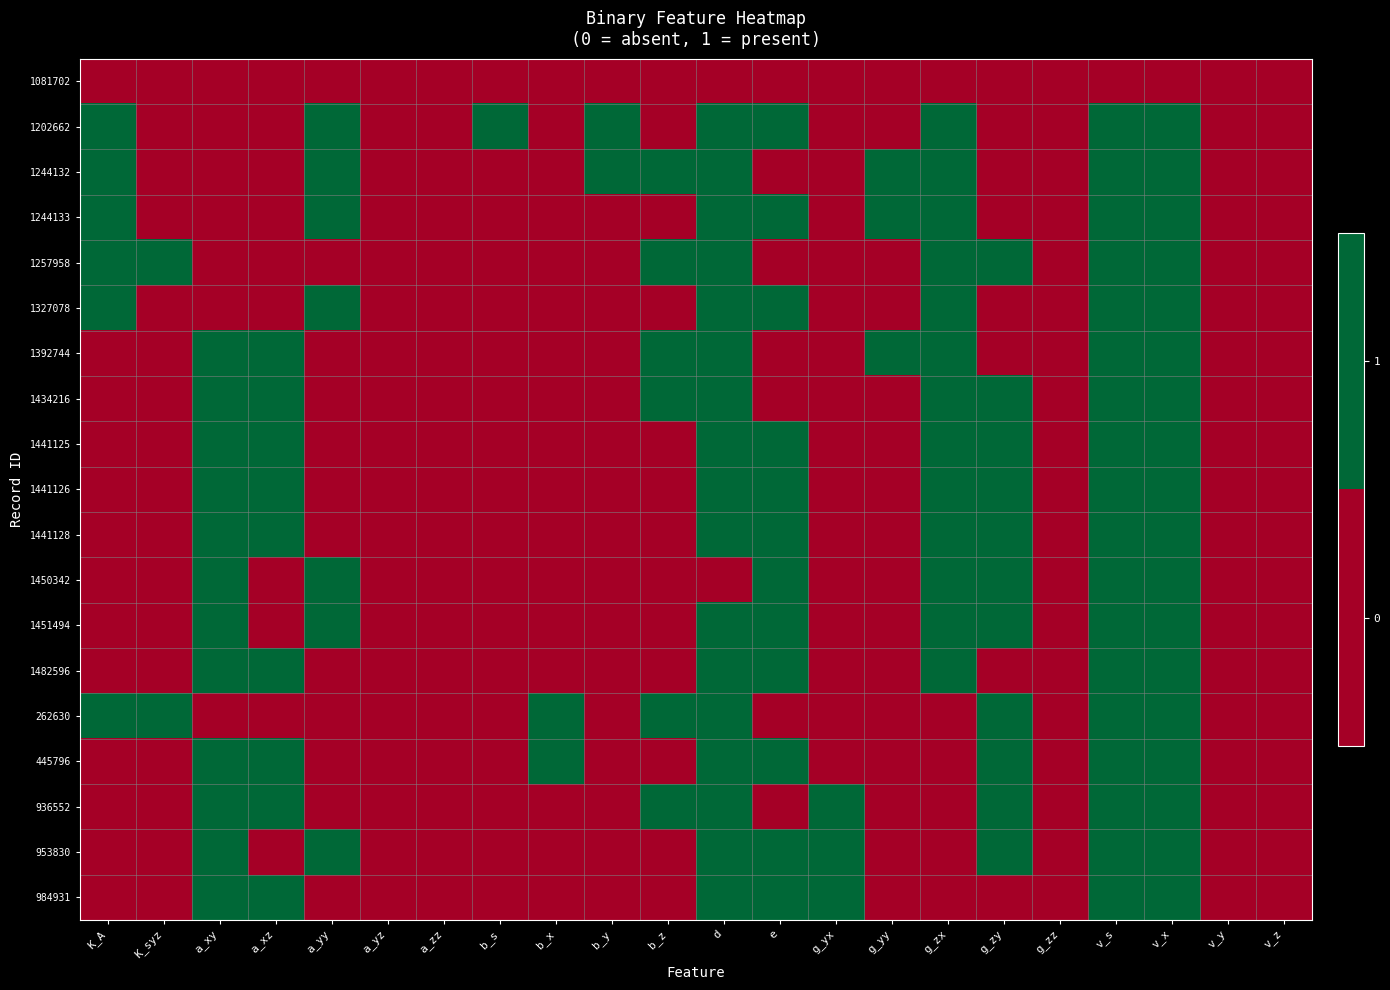

Reading left to right, extract all data points from this chart.

1081702: K_A=0	K_syz=0	a_xy=0	a_xz=0	a_yy=0	a_yz=0	a_zz=0	b_s=0	b_x=0	b_y=0	b_z=0	d=0	e=0	g_yx=0	g_yy=0	g_zx=0	g_zy=0	g_zz=0	v_s=0	v_x=0	v_y=0	v_z=0
1202662: K_A=1	K_syz=0	a_xy=0	a_xz=0	a_yy=1	a_yz=0	a_zz=0	b_s=1	b_x=0	b_y=1	b_z=0	d=1	e=1	g_yx=0	g_yy=0	g_zx=1	g_zy=0	g_zz=0	v_s=1	v_x=1	v_y=0	v_z=0
1244132: K_A=1	K_syz=0	a_xy=0	a_xz=0	a_yy=1	a_yz=0	a_zz=0	b_s=0	b_x=0	b_y=1	b_z=1	d=1	e=0	g_yx=0	g_yy=1	g_zx=1	g_zy=0	g_zz=0	v_s=1	v_x=1	v_y=0	v_z=0
1244133: K_A=1	K_syz=0	a_xy=0	a_xz=0	a_yy=1	a_yz=0	a_zz=0	b_s=0	b_x=0	b_y=0	b_z=0	d=1	e=1	g_yx=0	g_yy=1	g_zx=1	g_zy=0	g_zz=0	v_s=1	v_x=1	v_y=0	v_z=0
1257958: K_A=1	K_syz=1	a_xy=0	a_xz=0	a_yy=0	a_yz=0	a_zz=0	b_s=0	b_x=0	b_y=0	b_z=1	d=1	e=0	g_yx=0	g_yy=0	g_zx=1	g_zy=1	g_zz=0	v_s=1	v_x=1	v_y=0	v_z=0
1327078: K_A=1	K_syz=0	a_xy=0	a_xz=0	a_yy=1	a_yz=0	a_zz=0	b_s=0	b_x=0	b_y=0	b_z=0	d=1	e=1	g_yx=0	g_yy=0	g_zx=1	g_zy=0	g_zz=0	v_s=1	v_x=1	v_y=0	v_z=0
1392744: K_A=0	K_syz=0	a_xy=1	a_xz=1	a_yy=0	a_yz=0	a_zz=0	b_s=0	b_x=0	b_y=0	b_z=1	d=1	e=0	g_yx=0	g_yy=1	g_zx=1	g_zy=0	g_zz=0	v_s=1	v_x=1	v_y=0	v_z=0
1434216: K_A=0	K_syz=0	a_xy=1	a_xz=1	a_yy=0	a_yz=0	a_zz=0	b_s=0	b_x=0	b_y=0	b_z=1	d=1	e=0	g_yx=0	g_yy=0	g_zx=1	g_zy=1	g_zz=0	v_s=1	v_x=1	v_y=0	v_z=0
1441125: K_A=0	K_syz=0	a_xy=1	a_xz=1	a_yy=0	a_yz=0	a_zz=0	b_s=0	b_x=0	b_y=0	b_z=0	d=1	e=1	g_yx=0	g_yy=0	g_zx=1	g_zy=1	g_zz=0	v_s=1	v_x=1	v_y=0	v_z=0
1441126: K_A=0	K_syz=0	a_xy=1	a_xz=1	a_yy=0	a_yz=0	a_zz=0	b_s=0	b_x=0	b_y=0	b_z=0	d=1	e=1	g_yx=0	g_yy=0	g_zx=1	g_zy=1	g_zz=0	v_s=1	v_x=1	v_y=0	v_z=0
1441128: K_A=0	K_syz=0	a_xy=1	a_xz=1	a_yy=0	a_yz=0	a_zz=0	b_s=0	b_x=0	b_y=0	b_z=0	d=1	e=1	g_yx=0	g_yy=0	g_zx=1	g_zy=1	g_zz=0	v_s=1	v_x=1	v_y=0	v_z=0
1450342: K_A=0	K_syz=0	a_xy=1	a_xz=0	a_yy=1	a_yz=0	a_zz=0	b_s=0	b_x=0	b_y=0	b_z=0	d=0	e=1	g_yx=0	g_yy=0	g_zx=1	g_zy=1	g_zz=0	v_s=1	v_x=1	v_y=0	v_z=0
1451494: K_A=0	K_syz=0	a_xy=1	a_xz=0	a_yy=1	a_yz=0	a_zz=0	b_s=0	b_x=0	b_y=0	b_z=0	d=1	e=1	g_yx=0	g_yy=0	g_zx=1	g_zy=1	g_zz=0	v_s=1	v_x=1	v_y=0	v_z=0
1482596: K_A=0	K_syz=0	a_xy=1	a_xz=1	a_yy=0	a_yz=0	a_zz=0	b_s=0	b_x=0	b_y=0	b_z=0	d=1	e=1	g_yx=0	g_yy=0	g_zx=1	g_zy=0	g_zz=0	v_s=1	v_x=1	v_y=0	v_z=0
262630: K_A=1	K_syz=1	a_xy=0	a_xz=0	a_yy=0	a_yz=0	a_zz=0	b_s=0	b_x=1	b_y=0	b_z=1	d=1	e=0	g_yx=0	g_yy=0	g_zx=0	g_zy=1	g_zz=0	v_s=1	v_x=1	v_y=0	v_z=0
445796: K_A=0	K_syz=0	a_xy=1	a_xz=1	a_yy=0	a_yz=0	a_zz=0	b_s=0	b_x=1	b_y=0	b_z=0	d=1	e=1	g_yx=0	g_yy=0	g_zx=0	g_zy=1	g_zz=0	v_s=1	v_x=1	v_y=0	v_z=0
936552: K_A=0	K_syz=0	a_xy=1	a_xz=1	a_yy=0	a_yz=0	a_zz=0	b_s=0	b_x=0	b_y=0	b_z=1	d=1	e=0	g_yx=1	g_yy=0	g_zx=0	g_zy=1	g_zz=0	v_s=1	v_x=1	v_y=0	v_z=0
953830: K_A=0	K_syz=0	a_xy=1	a_xz=0	a_yy=1	a_yz=0	a_zz=0	b_s=0	b_x=0	b_y=0	b_z=0	d=1	e=1	g_yx=1	g_yy=0	g_zx=0	g_zy=1	g_zz=0	v_s=1	v_x=1	v_y=0	v_z=0
984931: K_A=0	K_syz=0	a_xy=1	a_xz=1	a_yy=0	a_yz=0	a_zz=0	b_s=0	b_x=0	b_y=0	b_z=0	d=1	e=1	g_yx=1	g_yy=0	g_zx=0	g_zy=0	g_zz=0	v_s=1	v_x=1	v_y=0	v_z=0